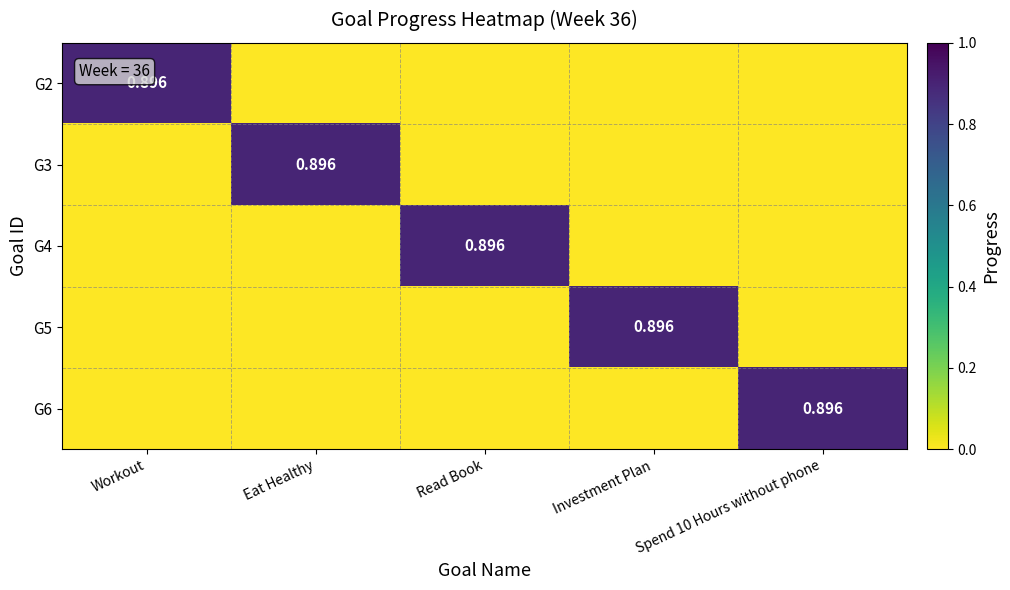

At which label is G6 closest to 0?

Workout